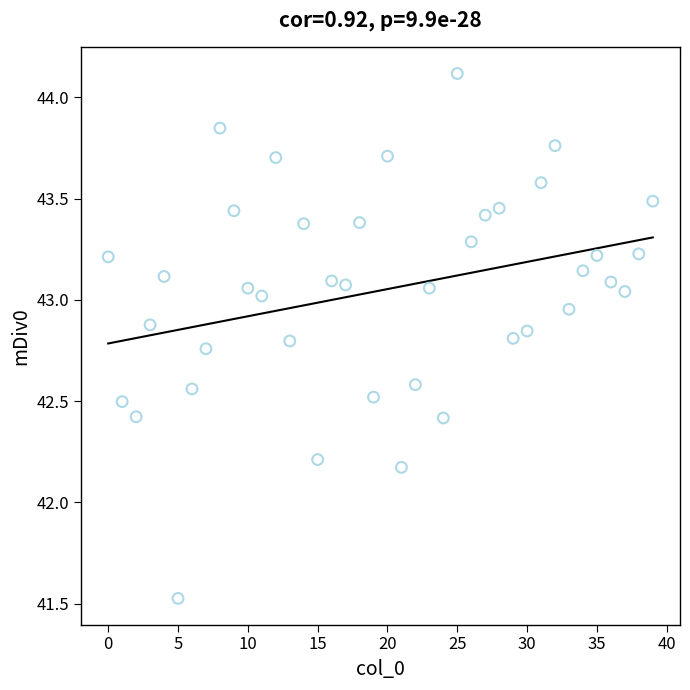

What is the range of Y values (max minus min)?

2.6